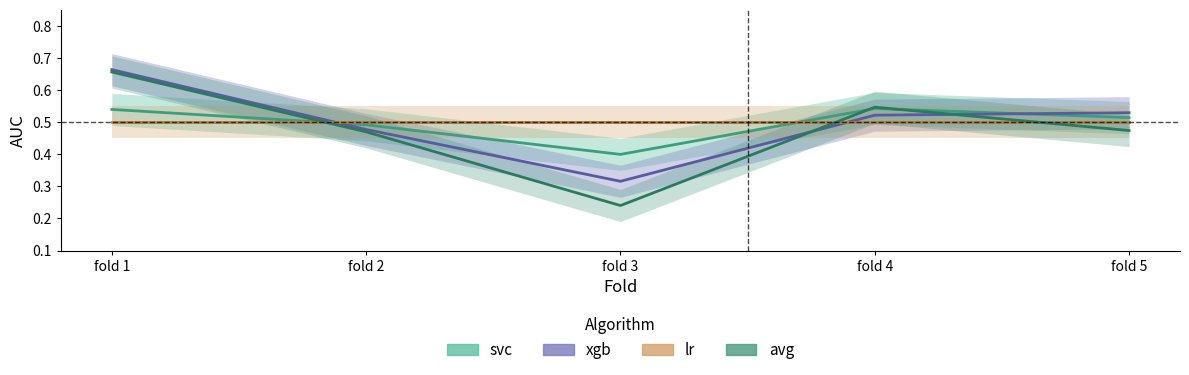

Count the avg values in the range 0 to 1.

5